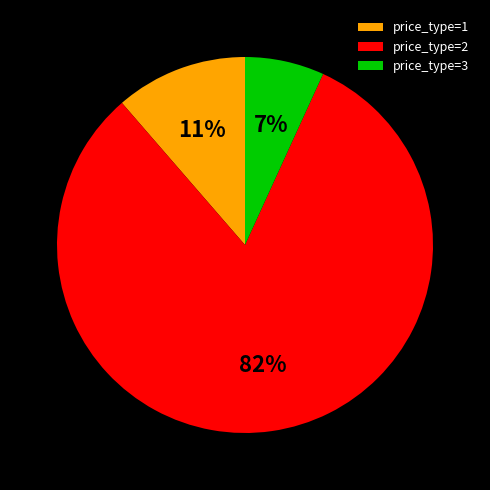

Does any single category account for the majority?

Yes